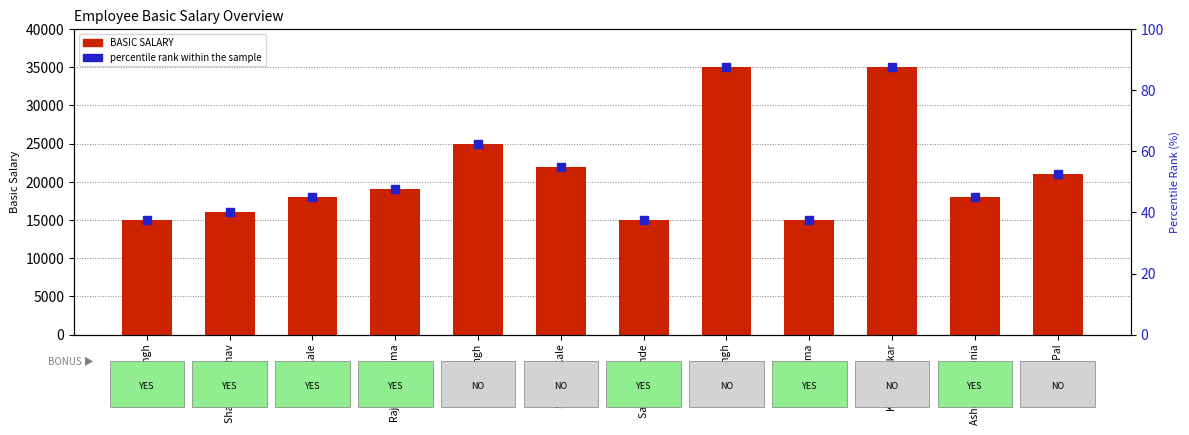

At which category is the sum across all series the highest?

Vinod Singh